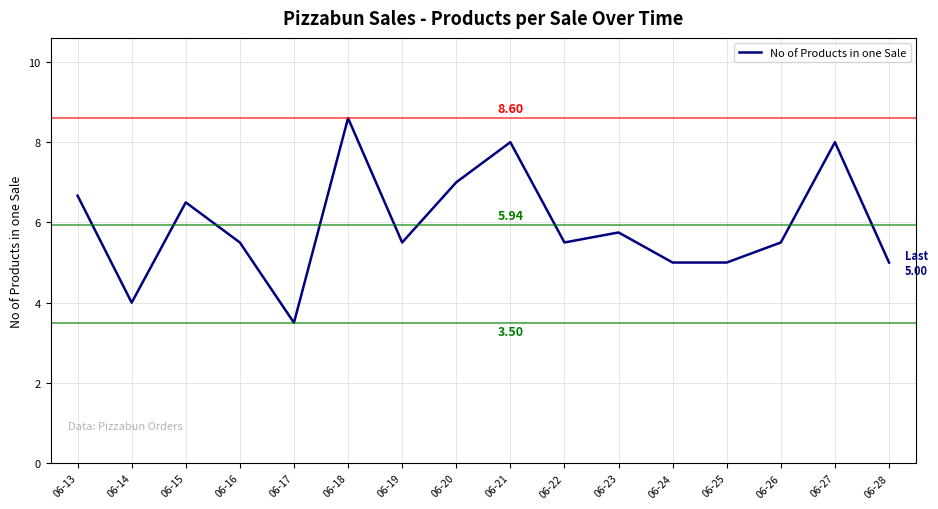

At which category does the chart reach its minimum across all series?

06-17